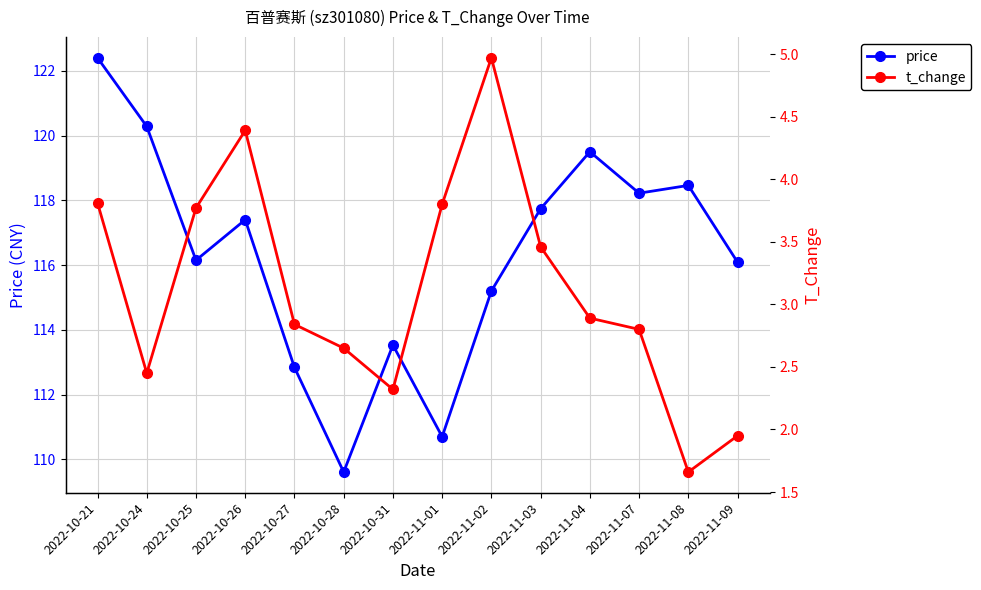

At 2022-11-03, list the series in order from smallest to largest.

t_change, price